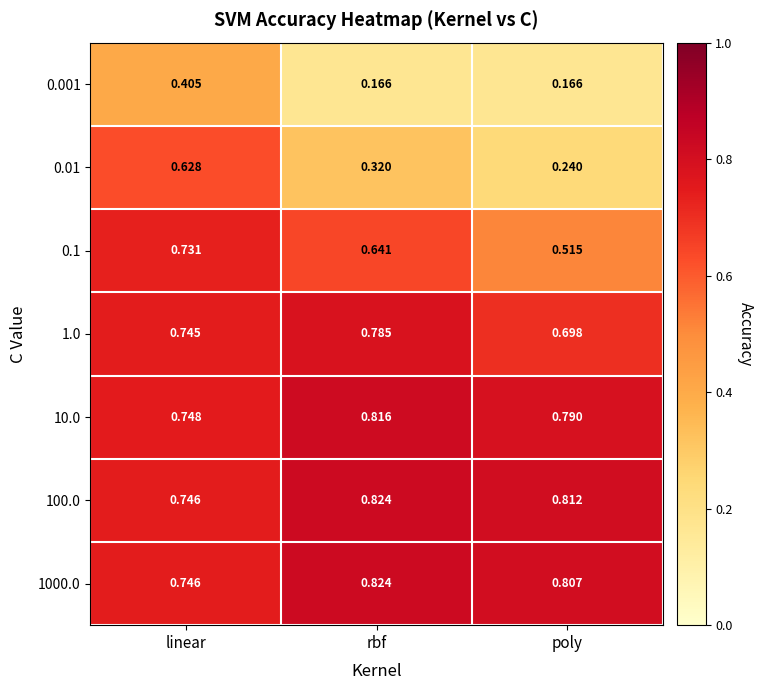

Which category has the highest value in the 0.001 series?

linear